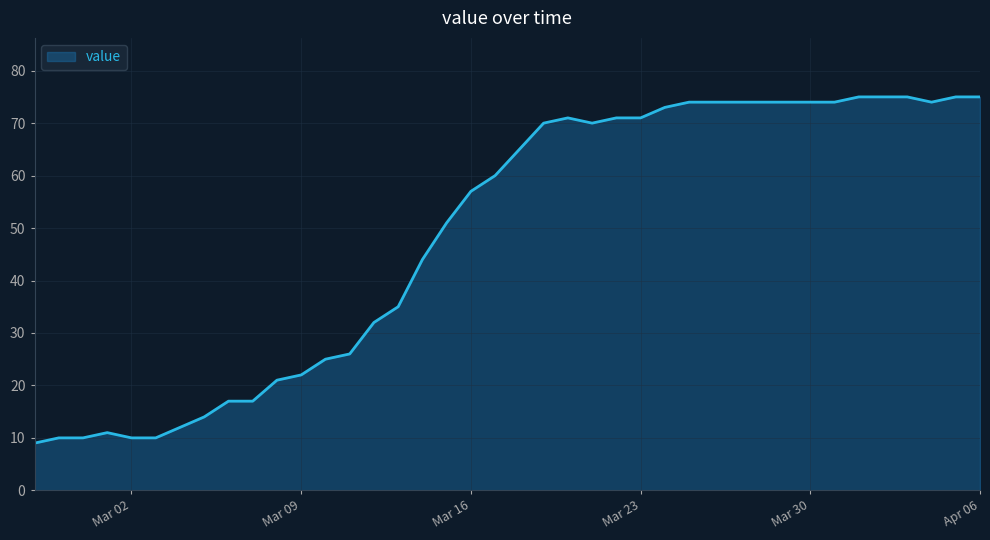

What is the greatest value displayed?

75